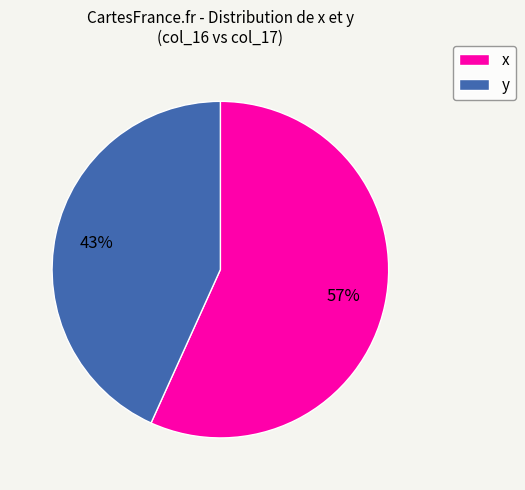

Is it true that y is 43% of the pie?

True